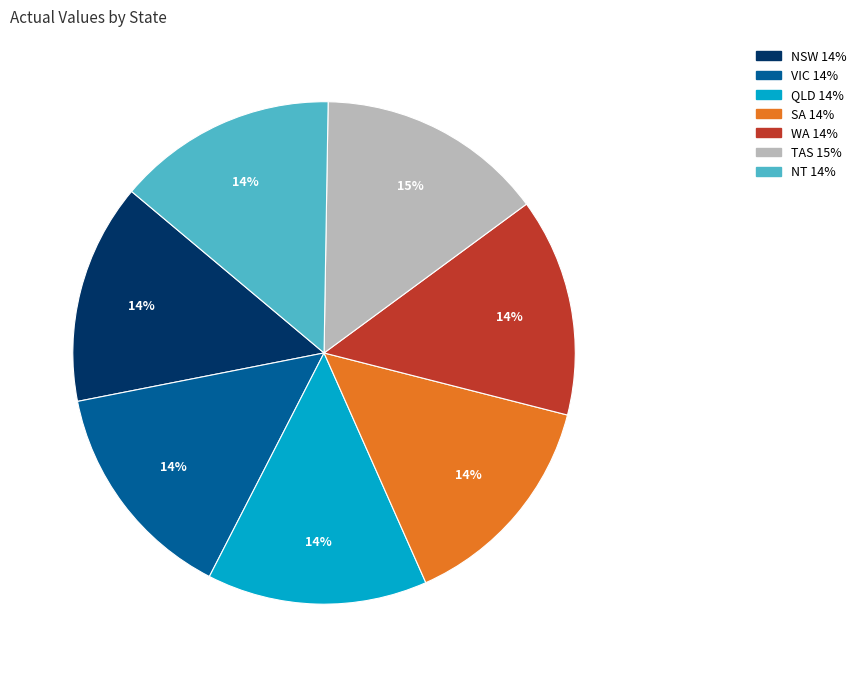

To the nearest percent, what is the average slice percentage?

14%